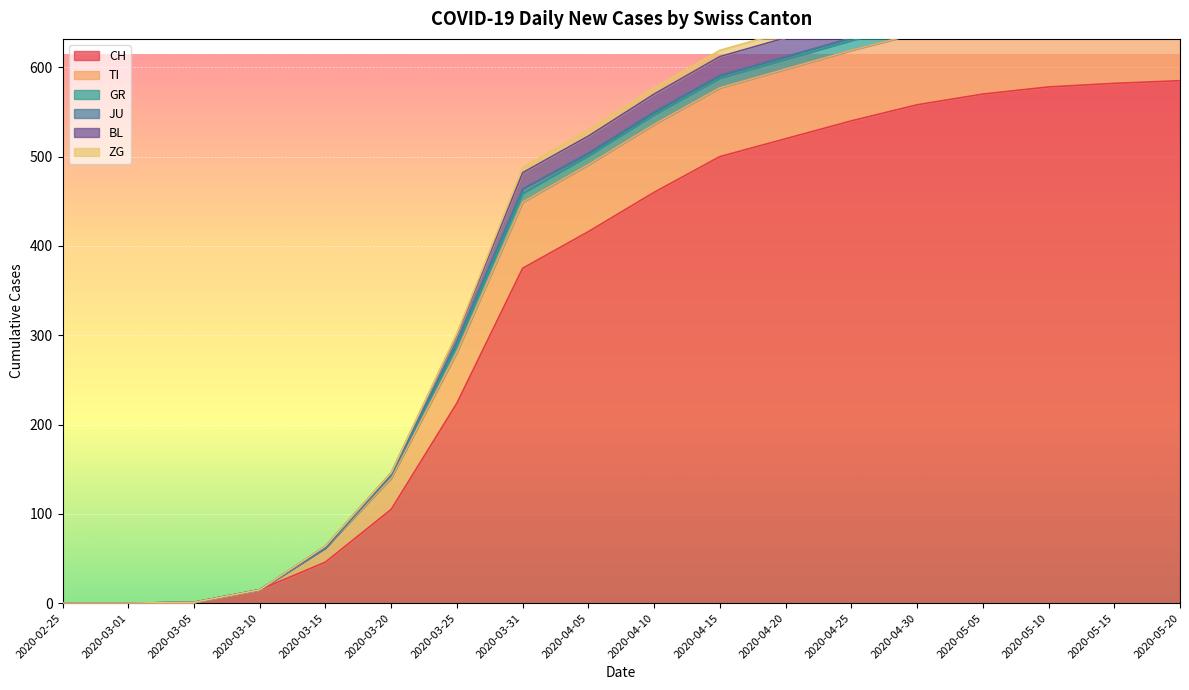

Which series has the largest total across all categories?

BL